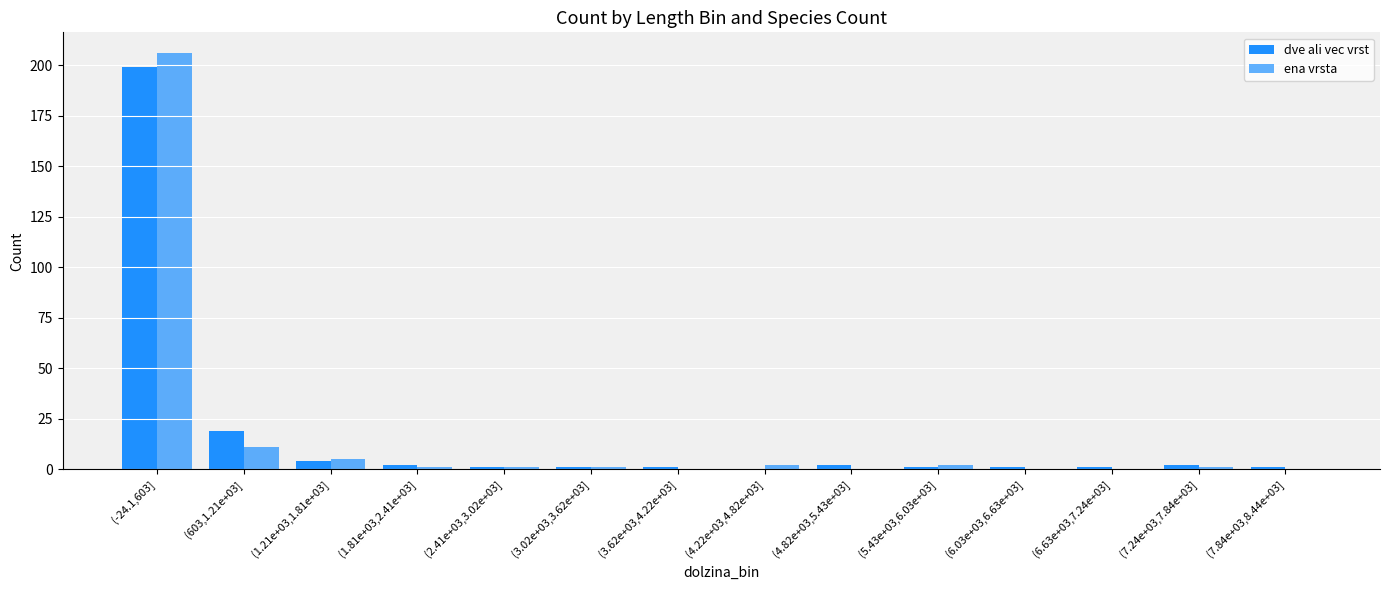

How many series are shown in this chart?

2